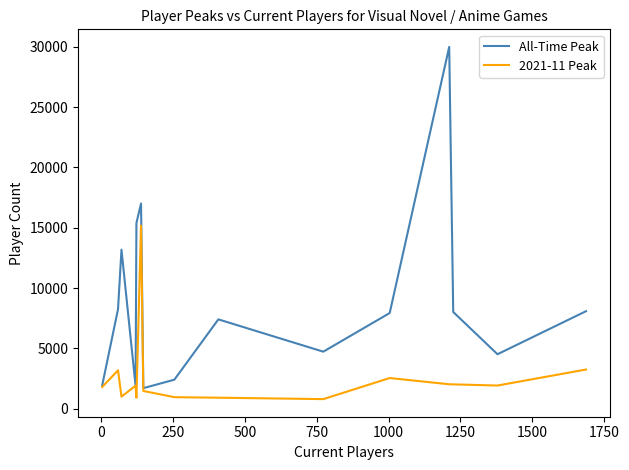

List the series in order of their peak value, lowest first.

2021-11 Peak, All-Time Peak